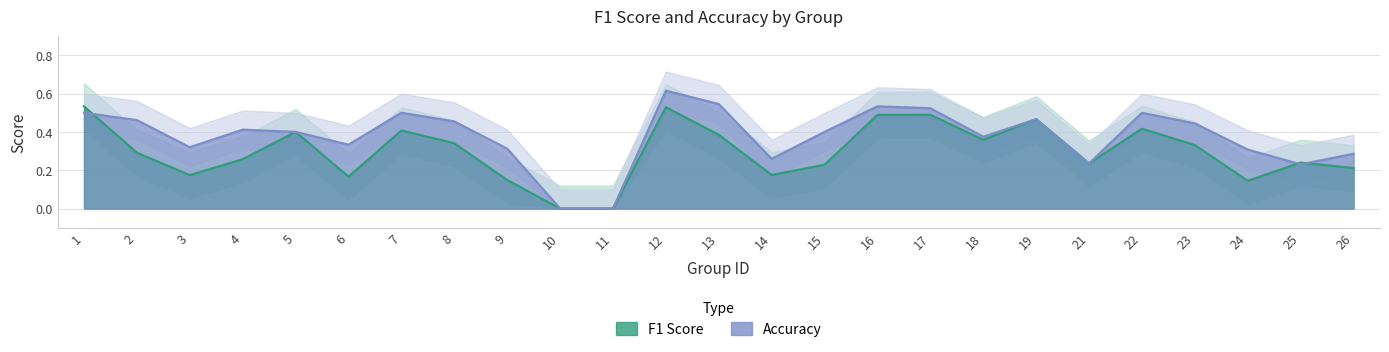

What is the value of the f1 point at the 13th from the left?

0.4